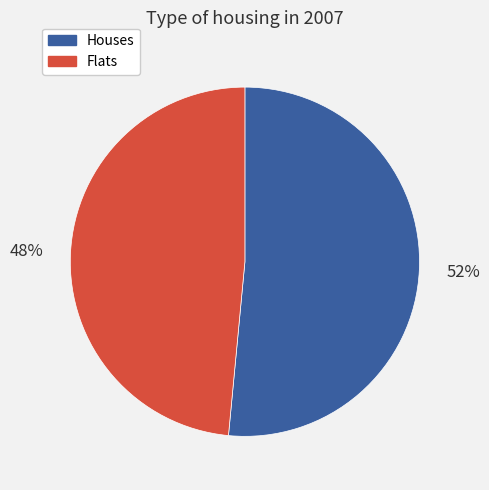

To the nearest percent, what is the average slice percentage?

50%